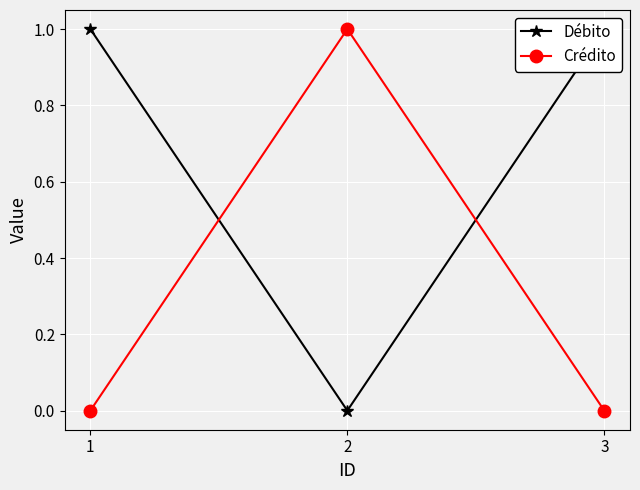

Is the value of Crédito at 2 greater than the value of Débito at 1?

No